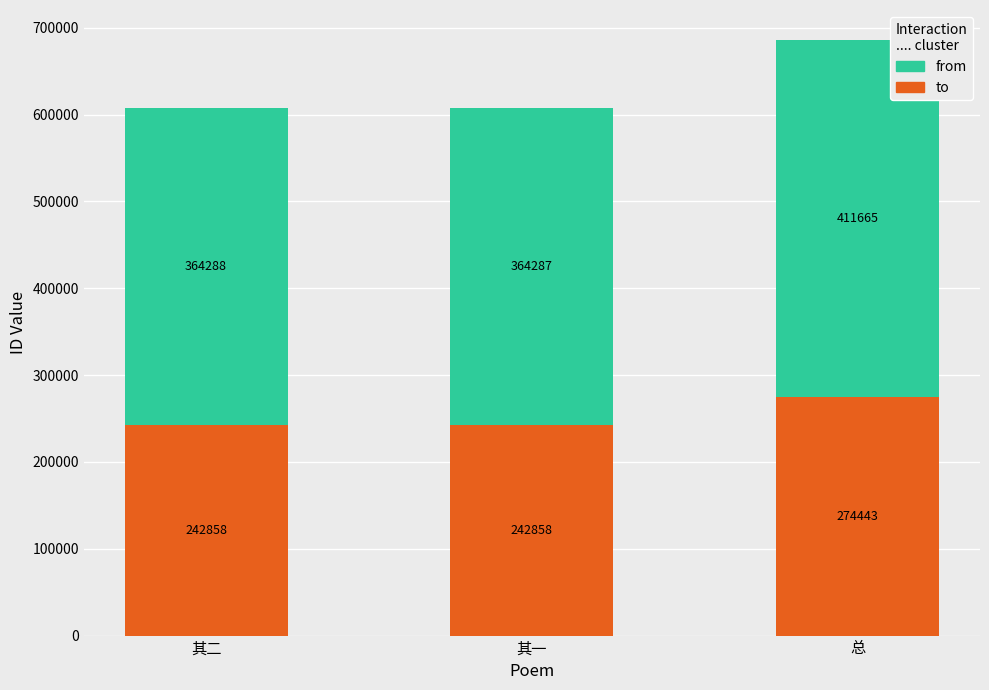

Reading right to left, list the values for the to series.

总=274443	其一=242858	其二=242858